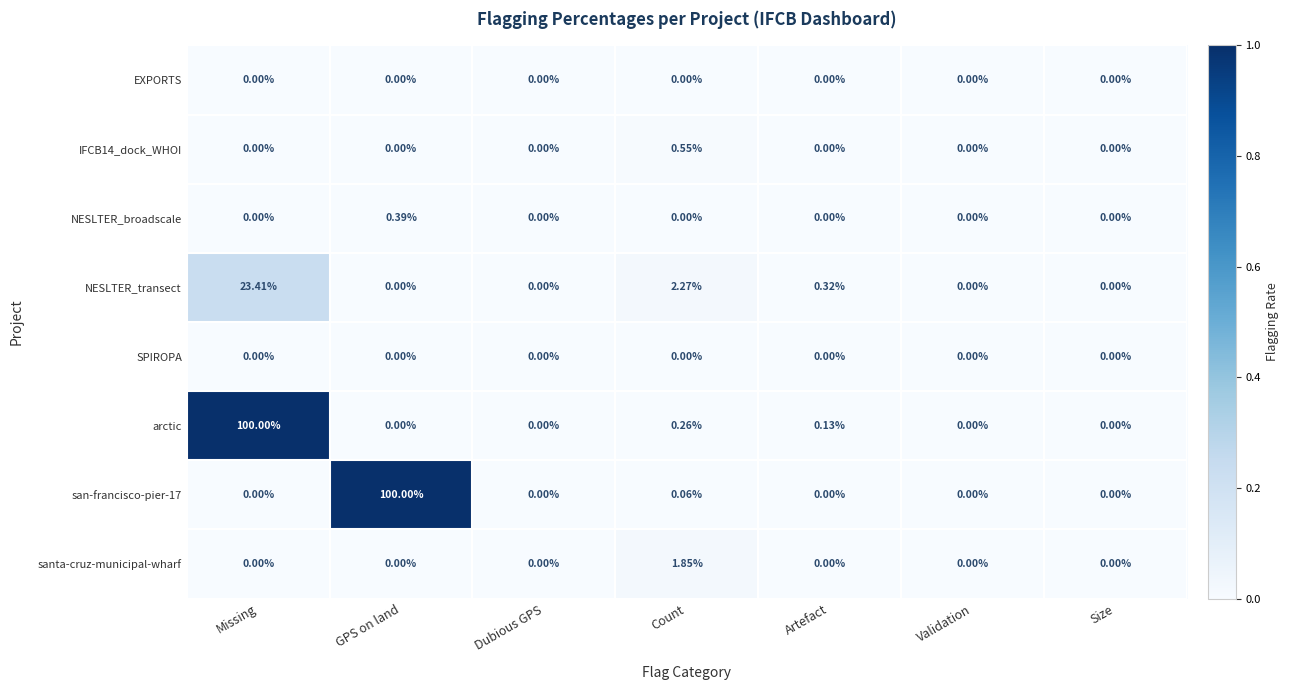

How many distinct data groups are displayed?

8